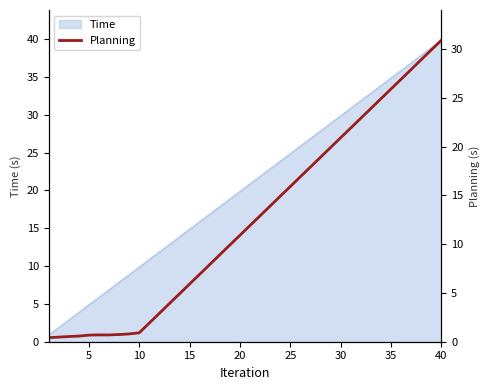

What is the difference between the second highest and second lowest values?

29.4